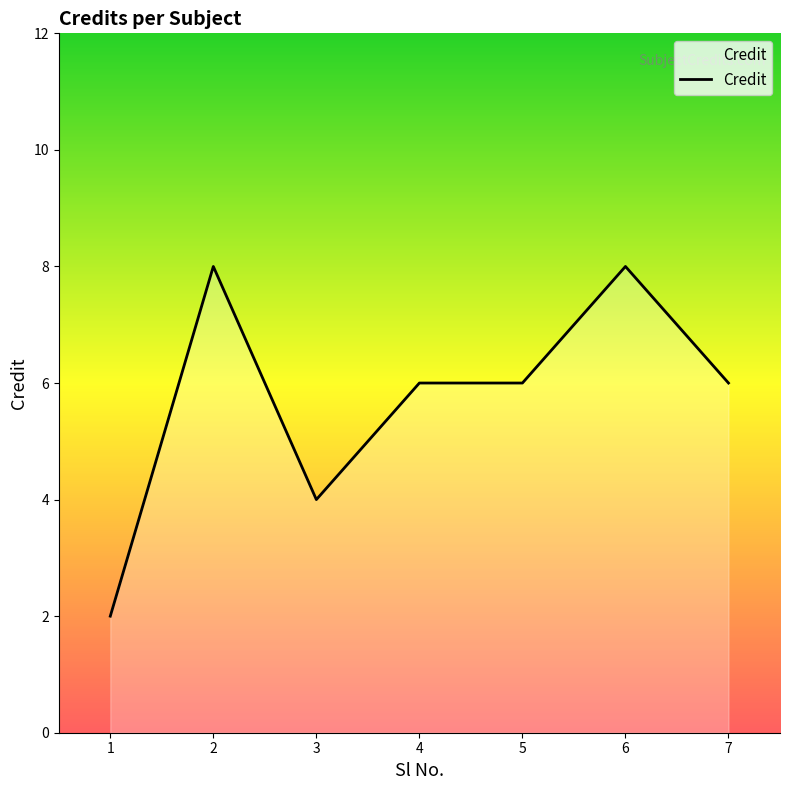

What is the approximate value at 2?

8